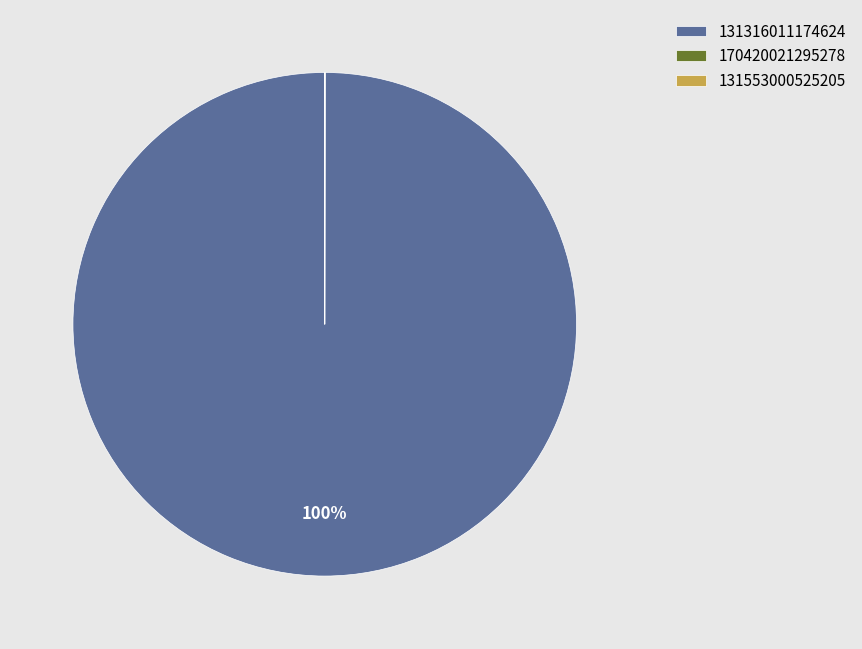

What is the majority slice?

131316011174624